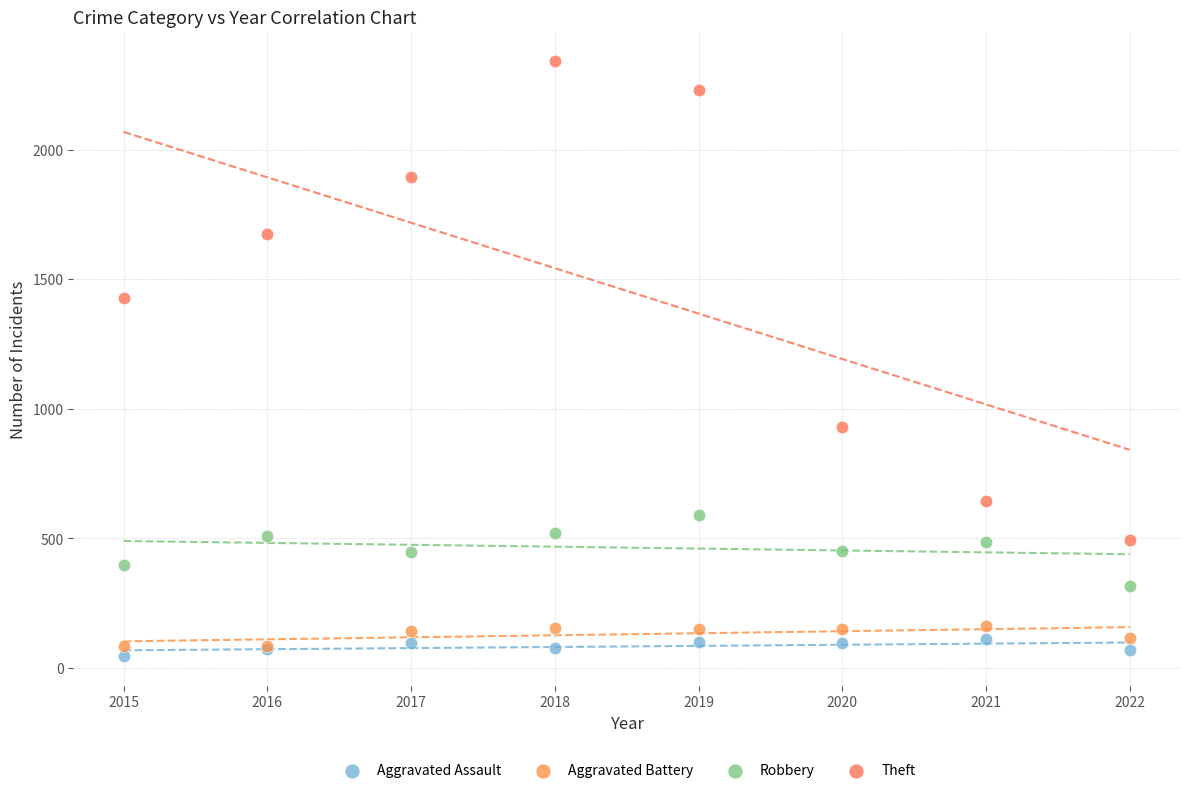

Which series contains the highest Y value?

Theft